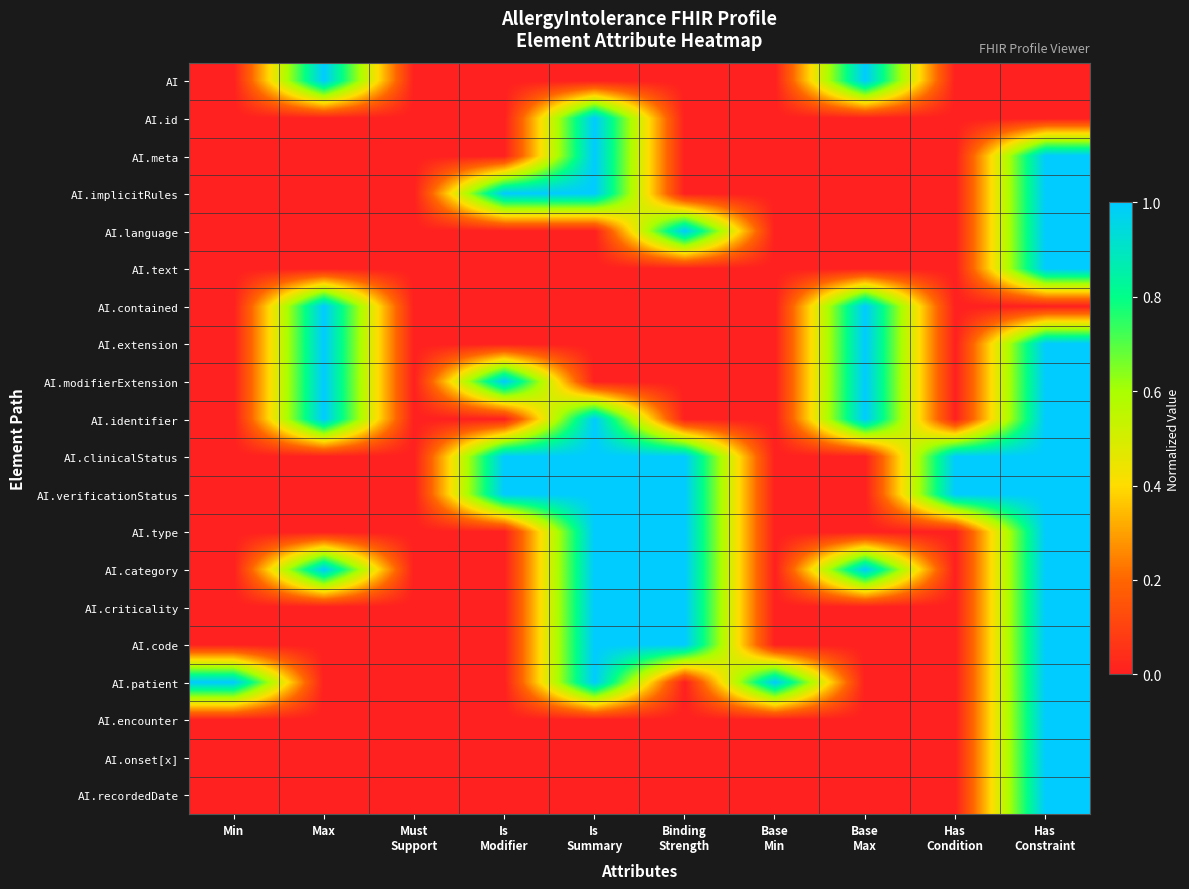

At which category is the sum across all series the highest?

Has
Constraint